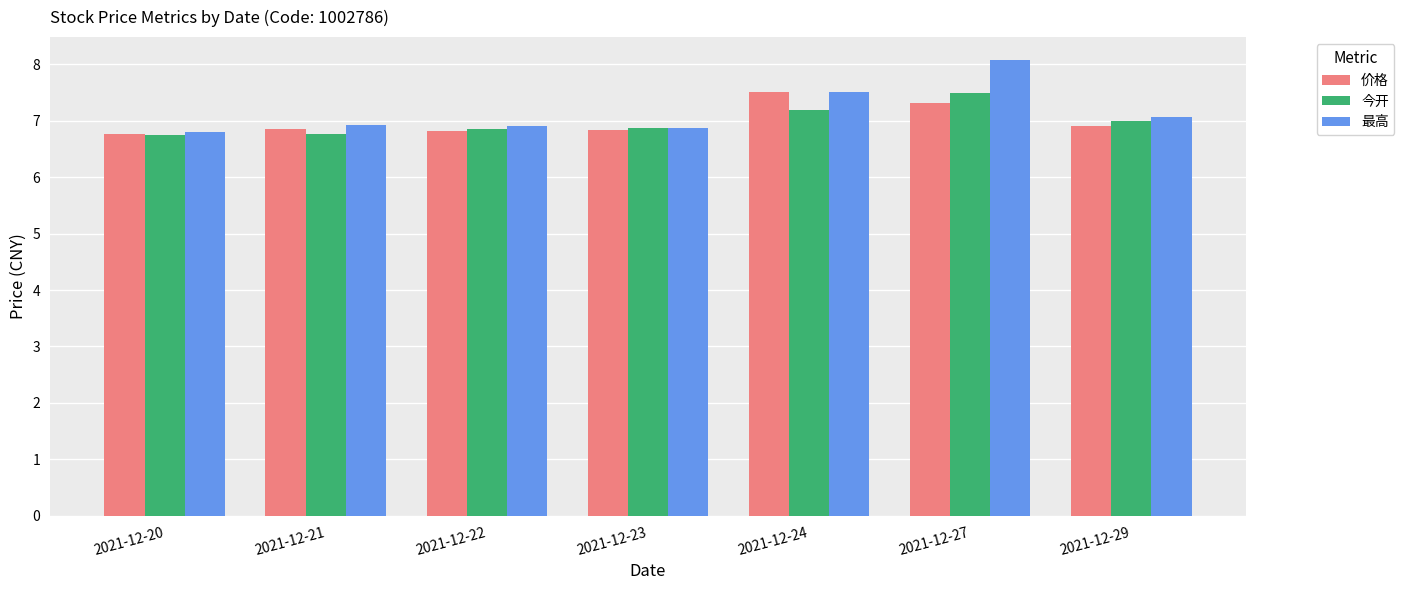

What is the sum of all 今开 values?

48.9